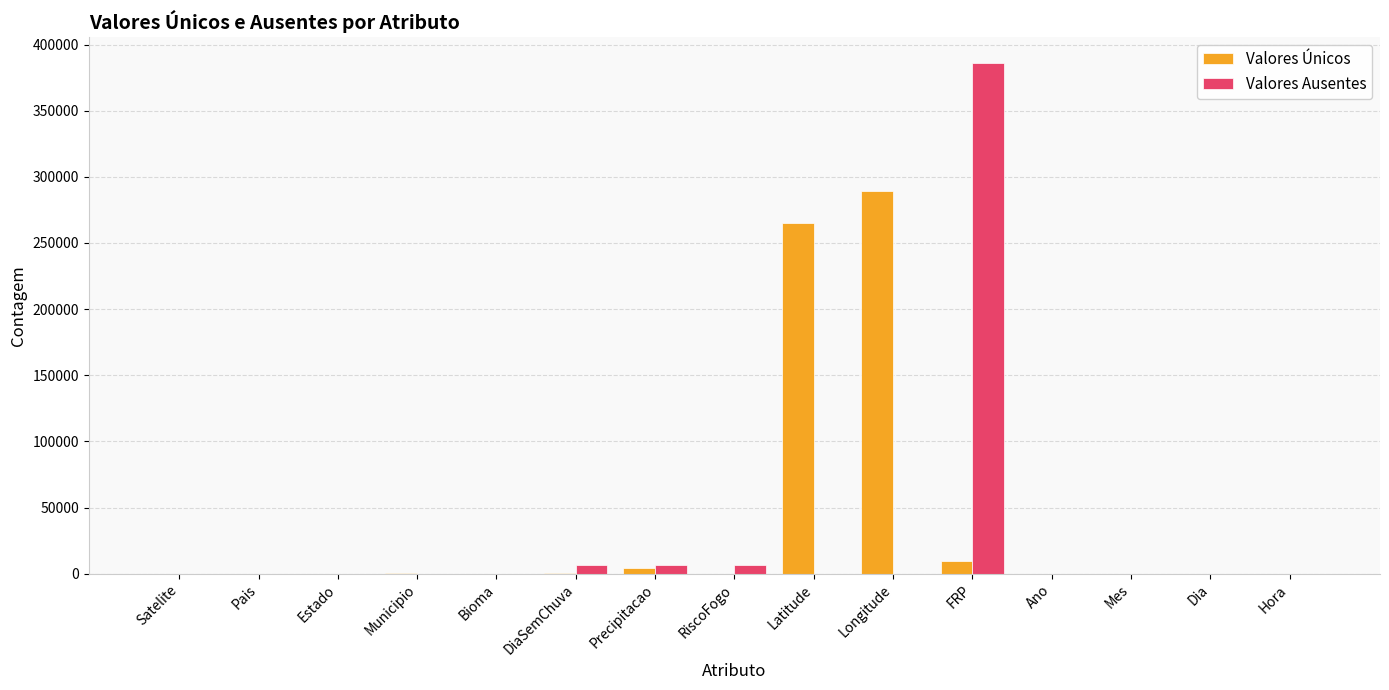

What is the difference between the Valores Únicos values at Satelite and Dia?

30